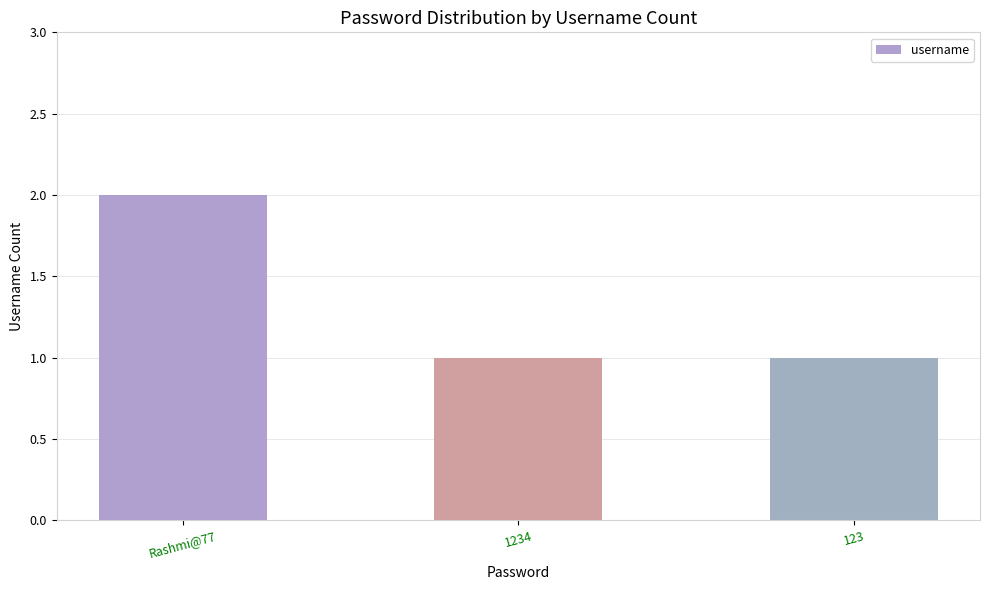

What is the greatest value displayed?

2